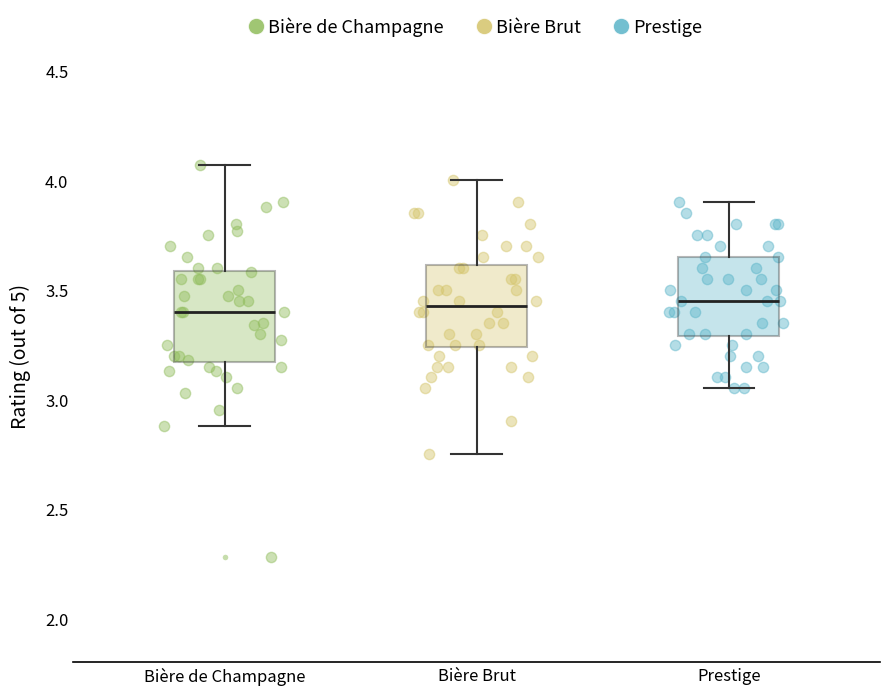

Reading left to right, transcribe this box plot: for each box, give where its median line is, the range the box spans, and where its two whiskers end, as read against the y-axis. The values are not printed on the chart, so give them approximately, as read against the axis.

Bière de Champagne: median 3.40, box 3.15 to 3.60, whiskers 2.90 to 4.05
Bière Brut: median 3.45, box 3.25 to 3.60, whiskers 2.75 to 4.00
Prestige: median 3.45, box 3.30 to 3.65, whiskers 3.05 to 3.90